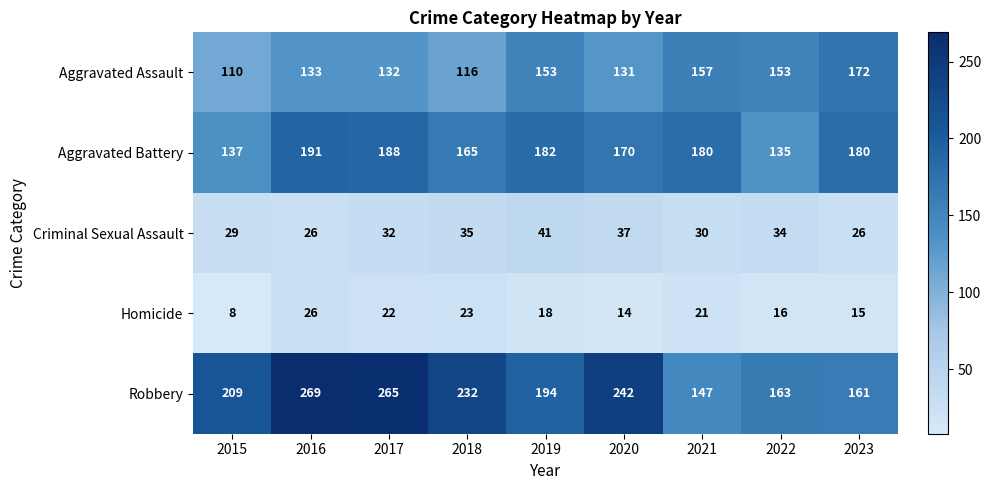

At which label does Aggravated Battery first exceed 180?

2016